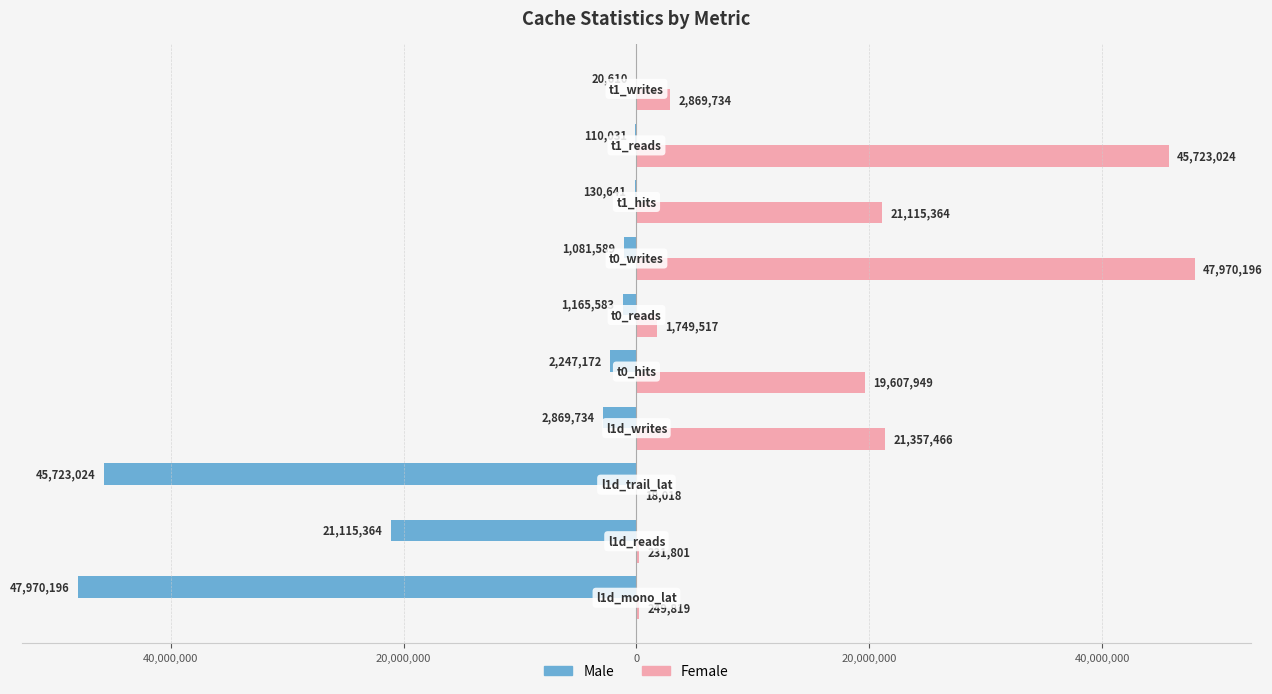

What are all the series names shown in the legend?

Male, Female